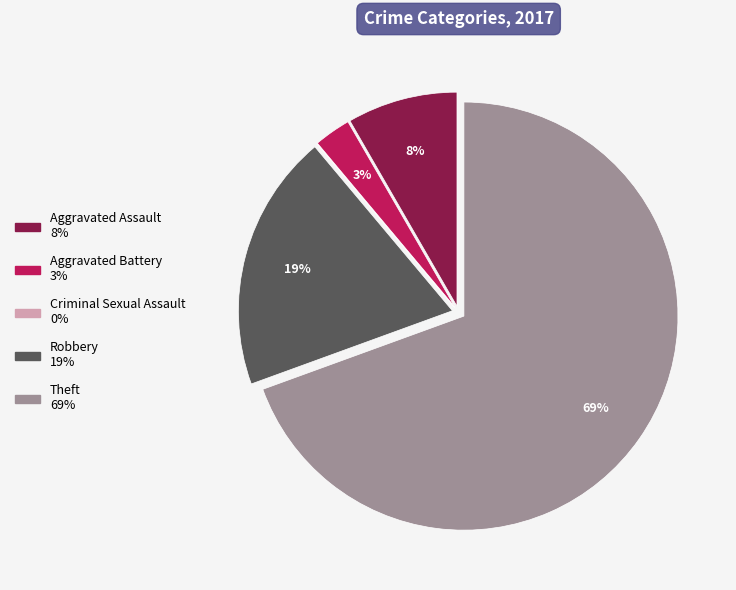

To the nearest percent, what portion does Aggravated Assault represent?

8%